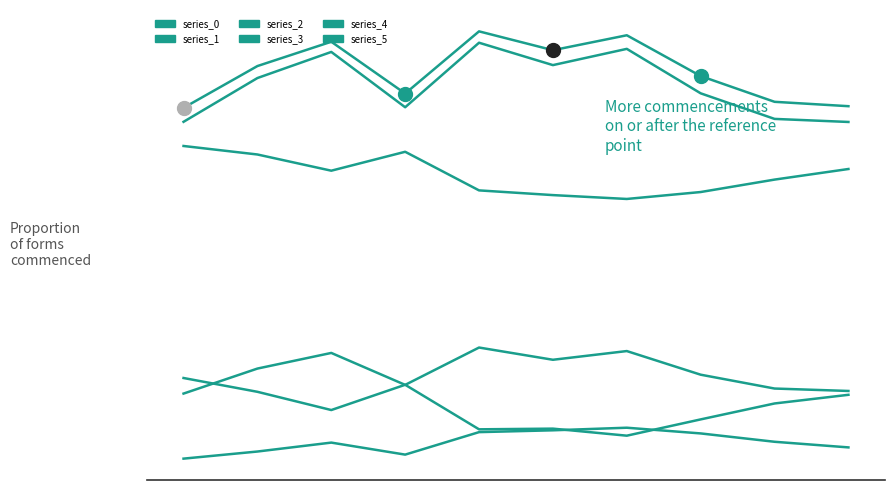

Is it true that series_1 equals -0.0 at 6?

False